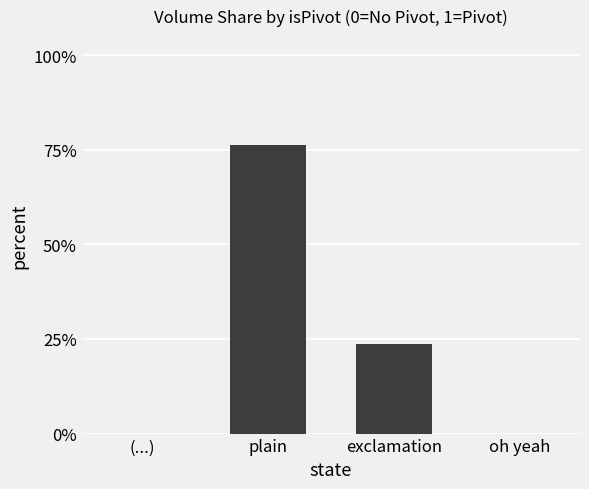

What is the label of the 4th bar from the right?

(...)